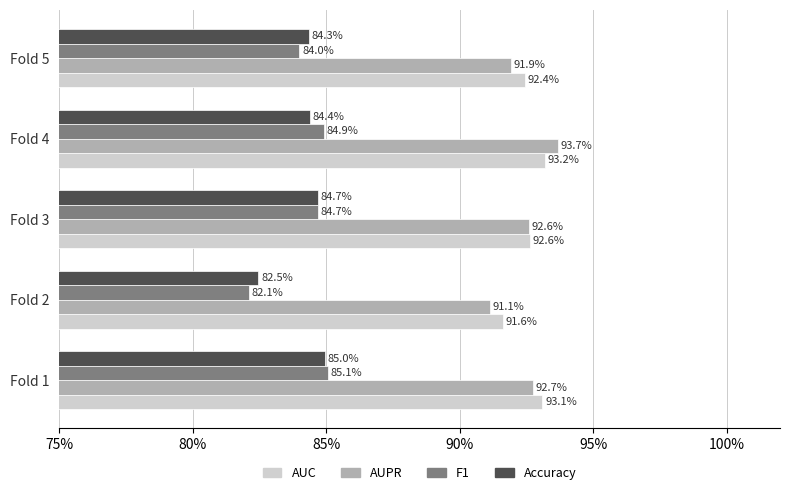

At how many categories does at least one series exceed 0?

5